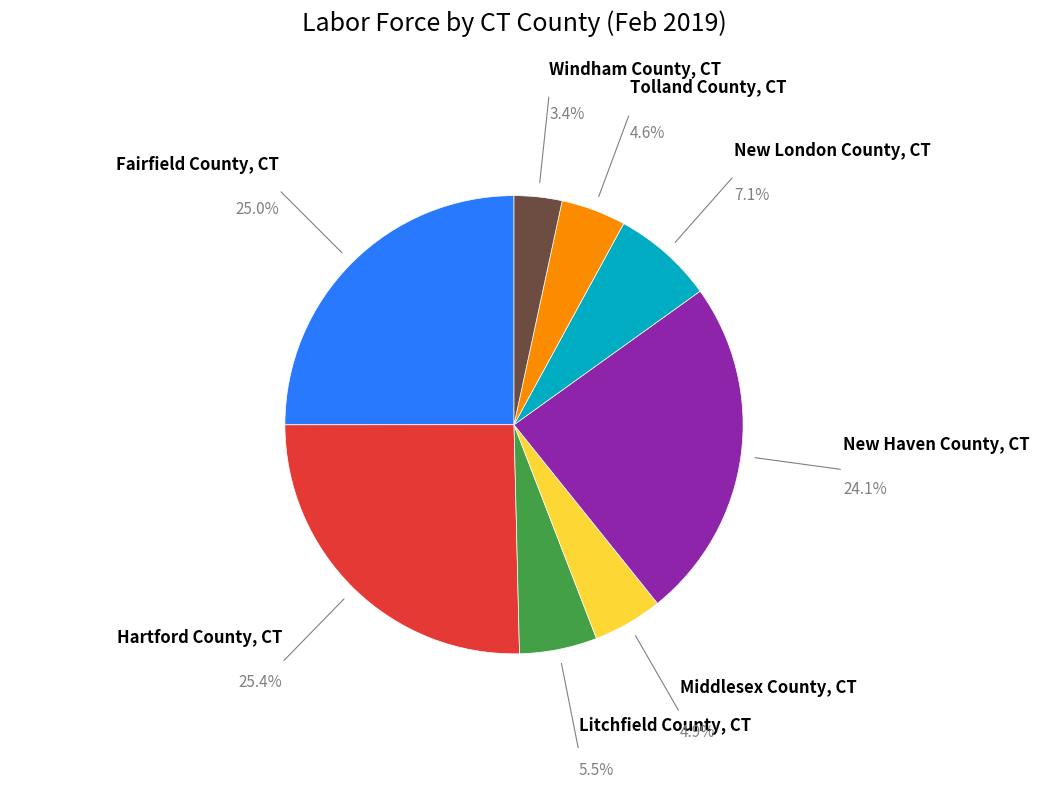

Do Tolland County, CT and Windham County, CT together represent more than half of the pie?

No